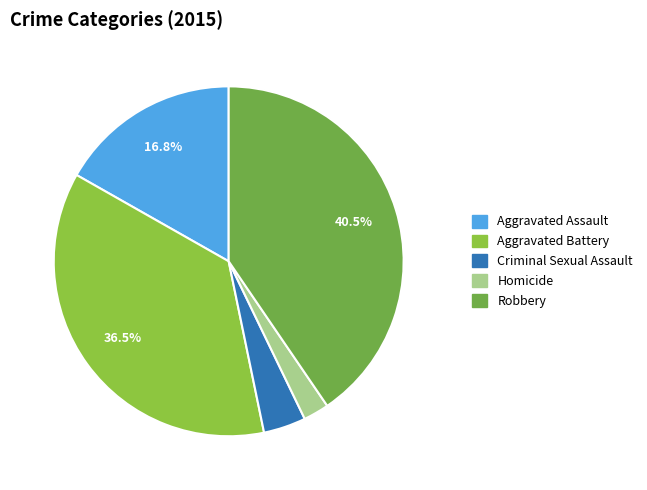

What is the total percentage of Homicide and Robbery?

42.8%